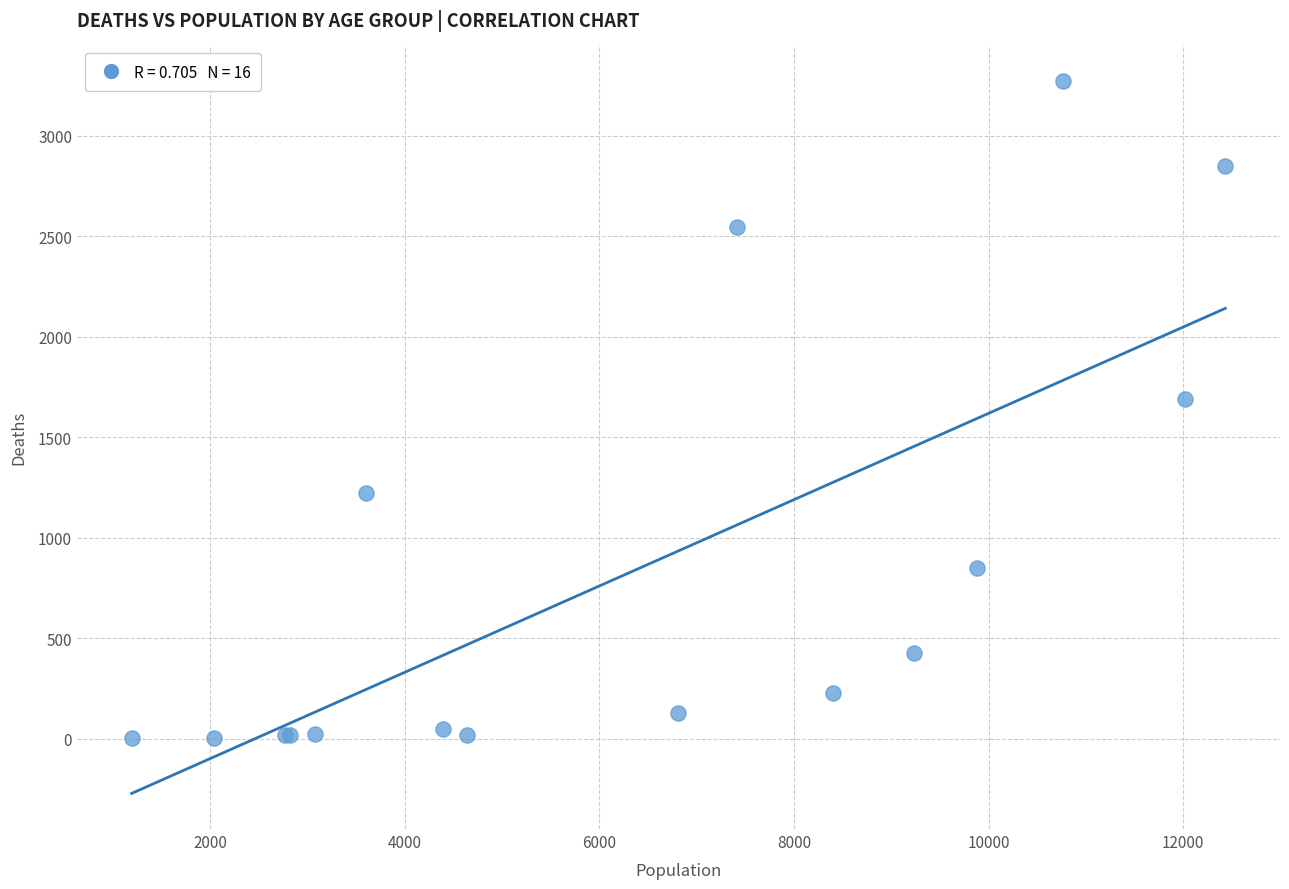

What Y value in the scatter plot is closest to 1638?

1690